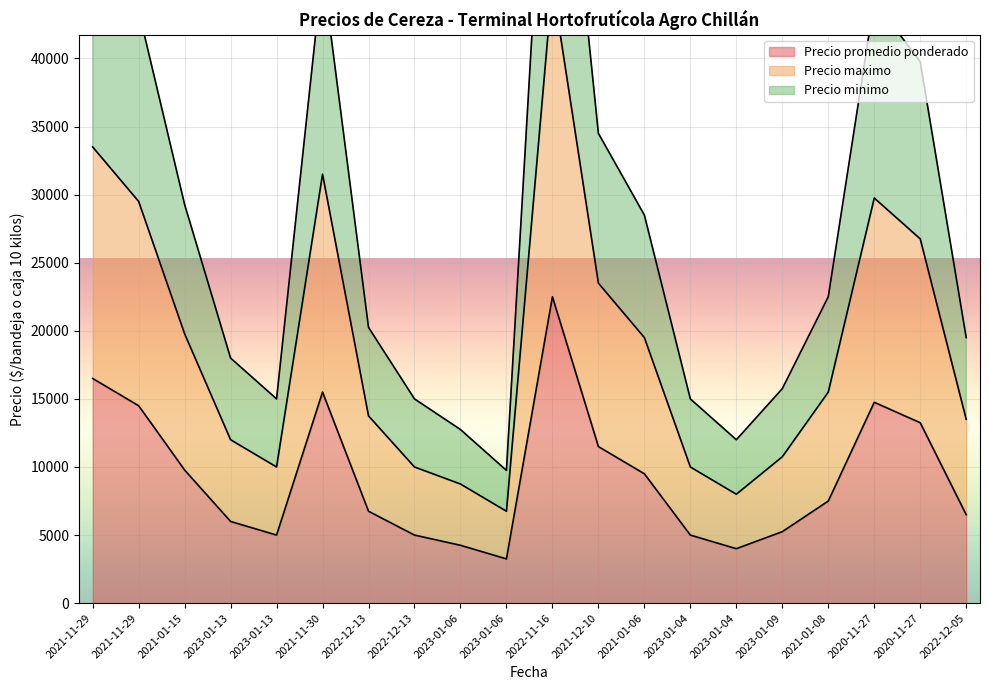

How many series are shown in this chart?

3